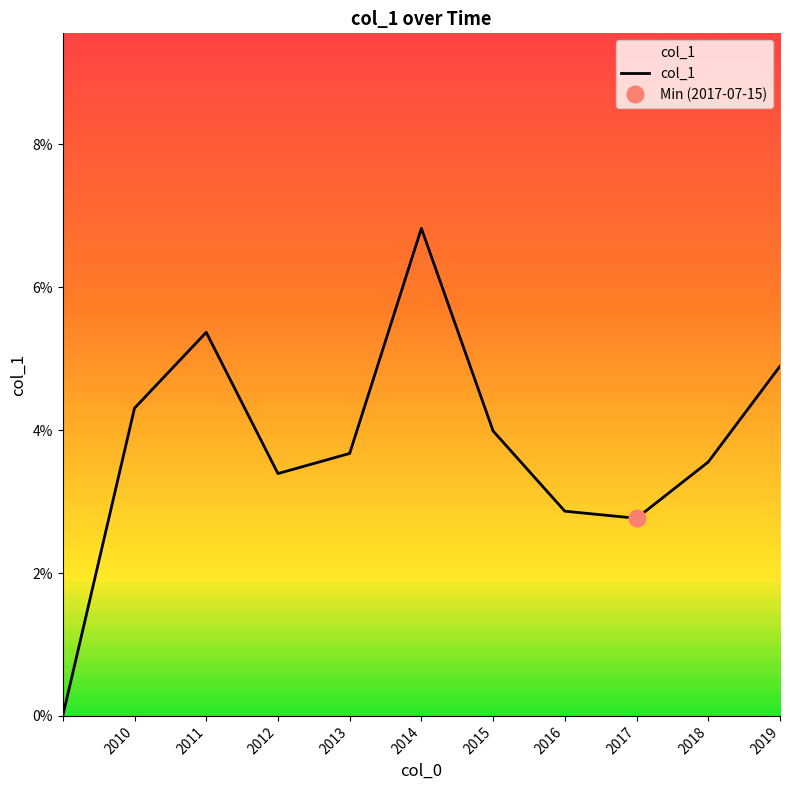

Between 2014 and 2012, which is larger?

2014